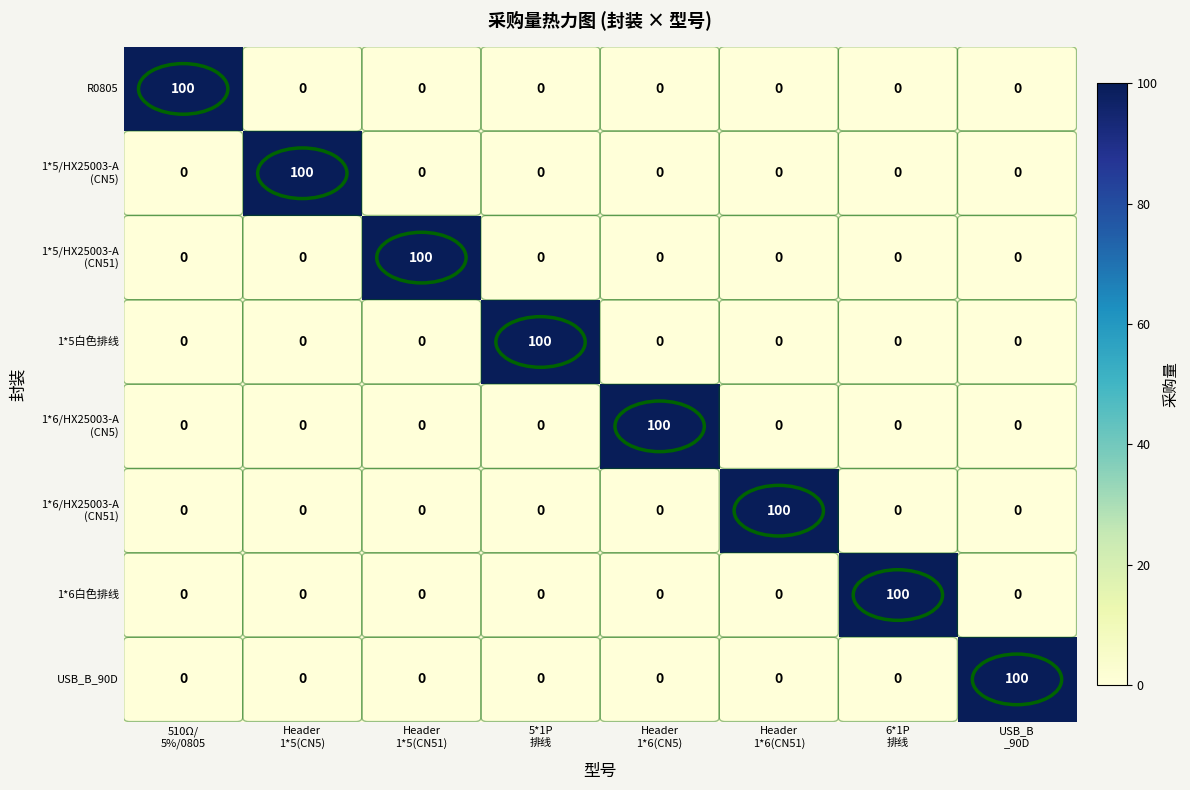

What is the difference between the maximum and minimum values in the 1*5白色排线 series?

100